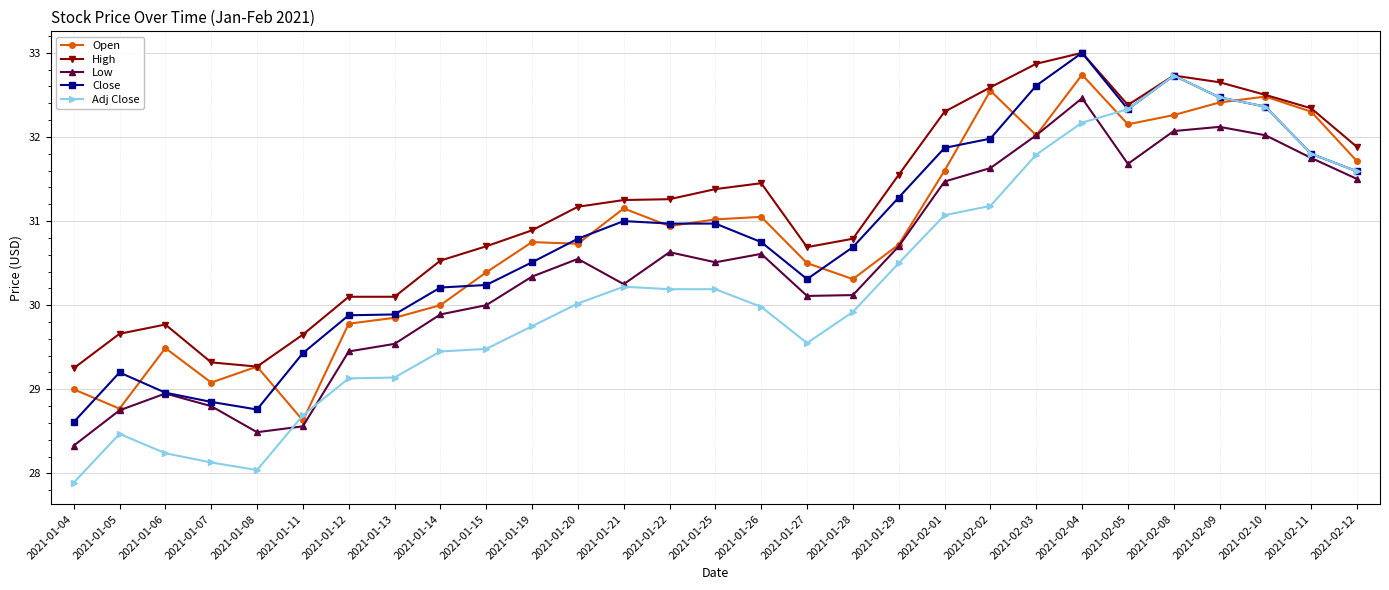

What is the value of the Open point at the 26th from the left?

32.4